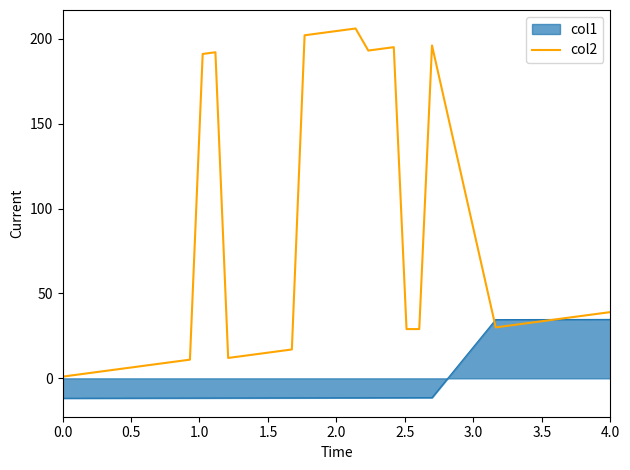

Rank the series by their maximum value, from highest to lowest.

col2, col1